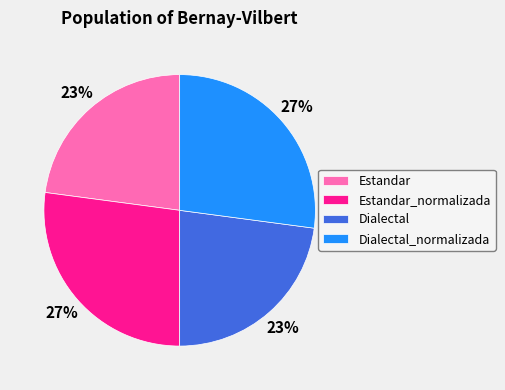

How many segments does this pie chart have?

4